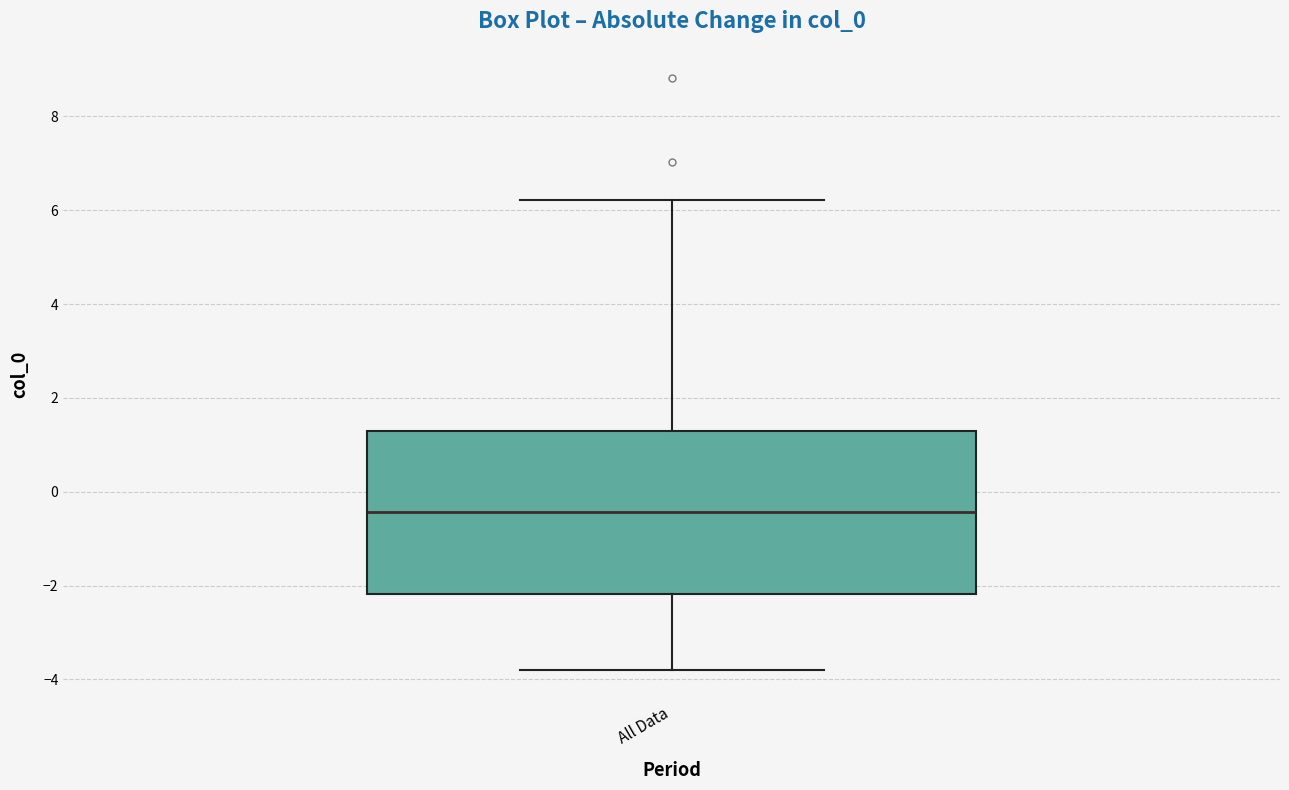

Where is the upper edge of the box for All Data on the y-axis? The values are not printed on the chart, so give them approximately, as read against the axis.

1.2